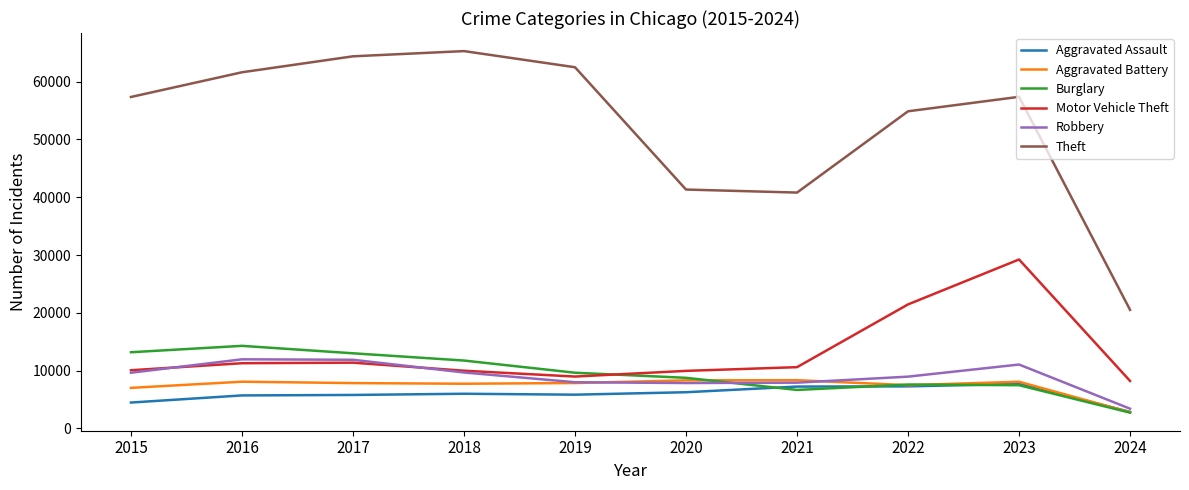

Which series changed the most between 2016 and 2023?

Motor Vehicle Theft